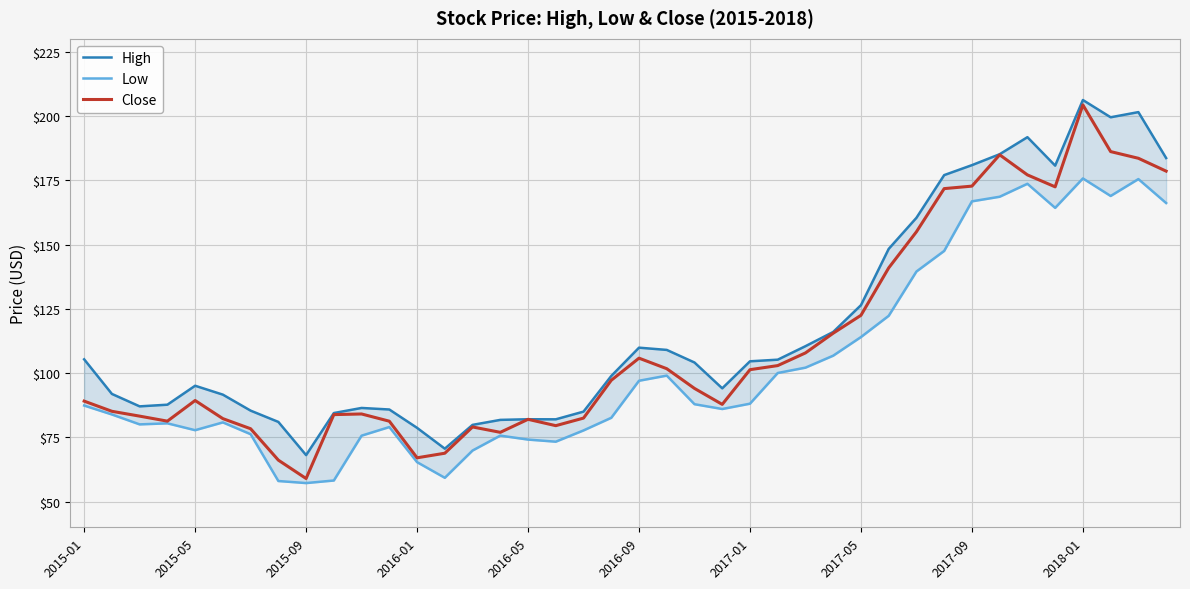

What is the lowest value of the Close series?

59.0